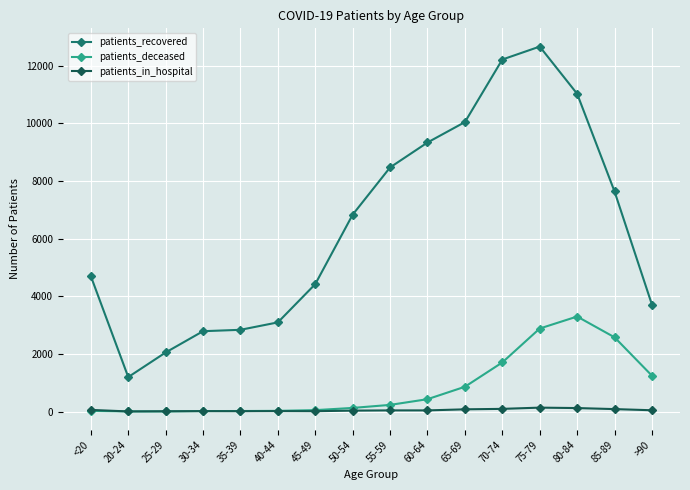

What value does the patients_in_hospital series have at 75-79, to the nearest 5?

135